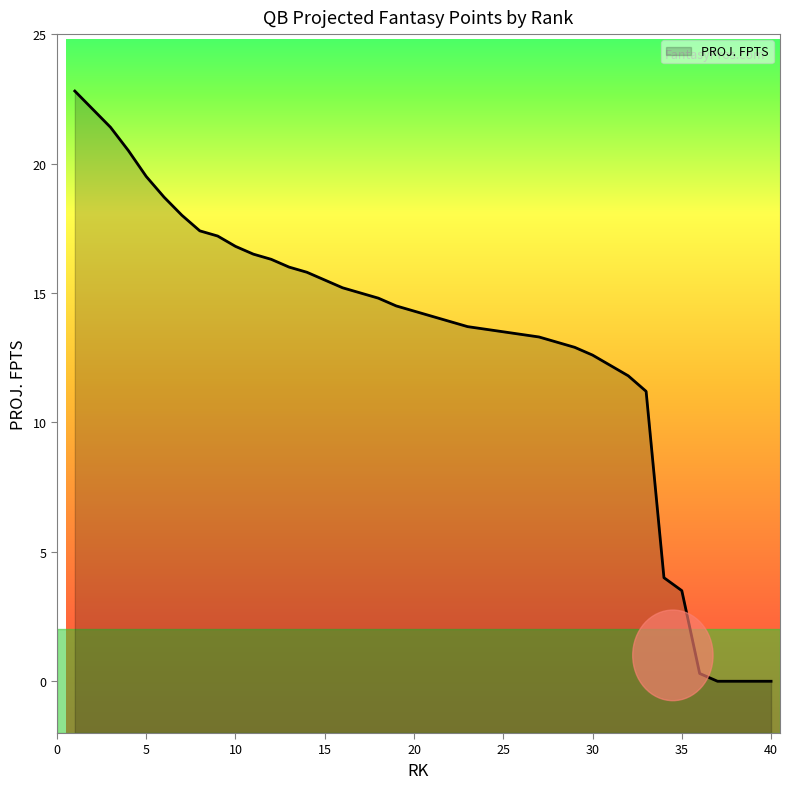

Approximately how many times larger is the value at 21 compared to 11?

0.9